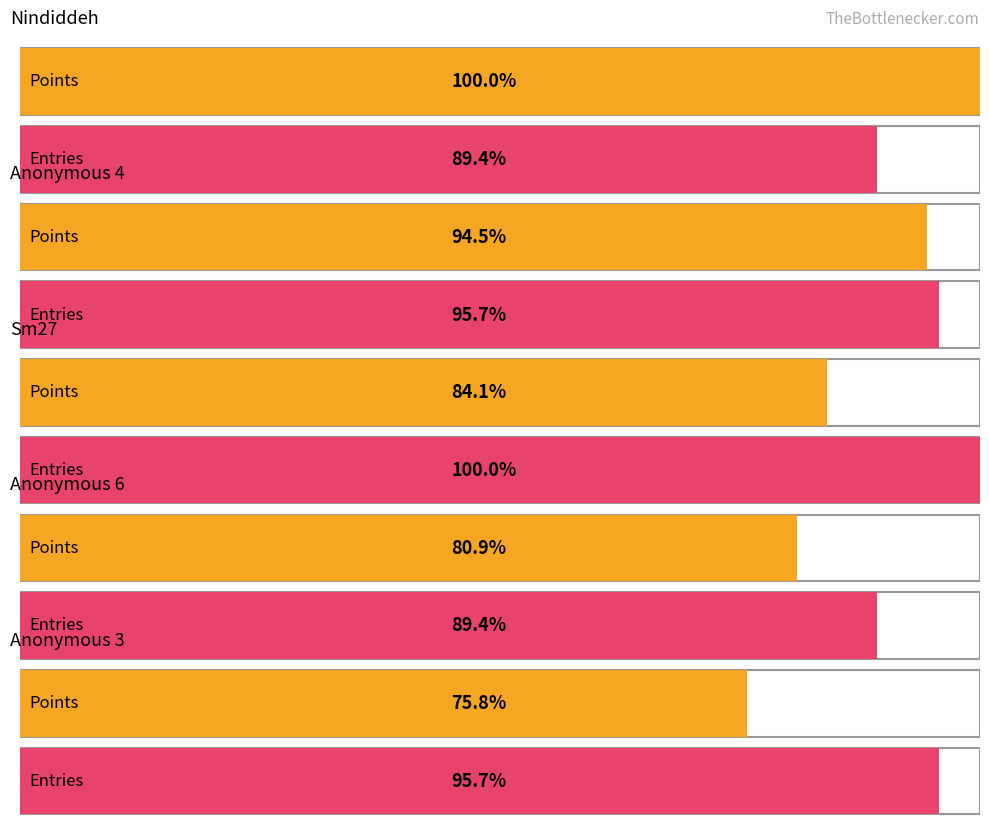

Which category has the highest value across all series?

Nindiddeh